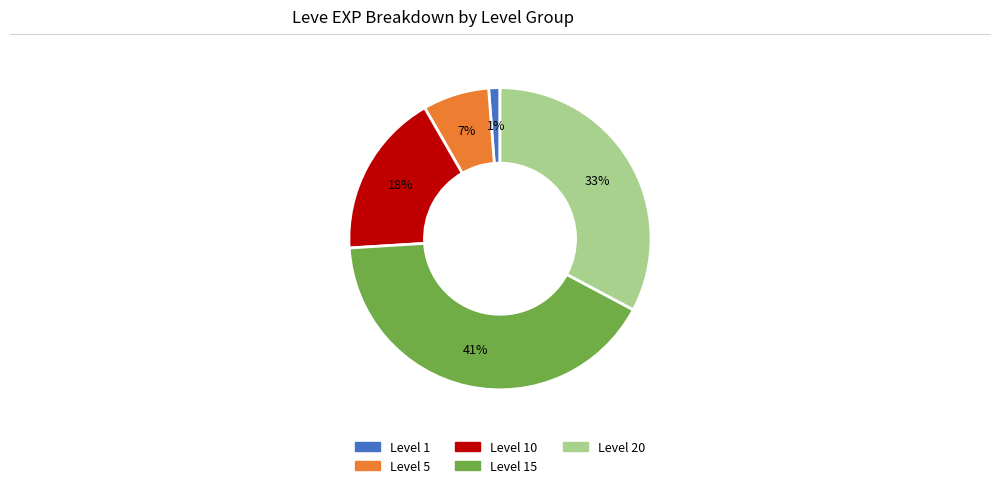

Does any single category account for the majority?

No